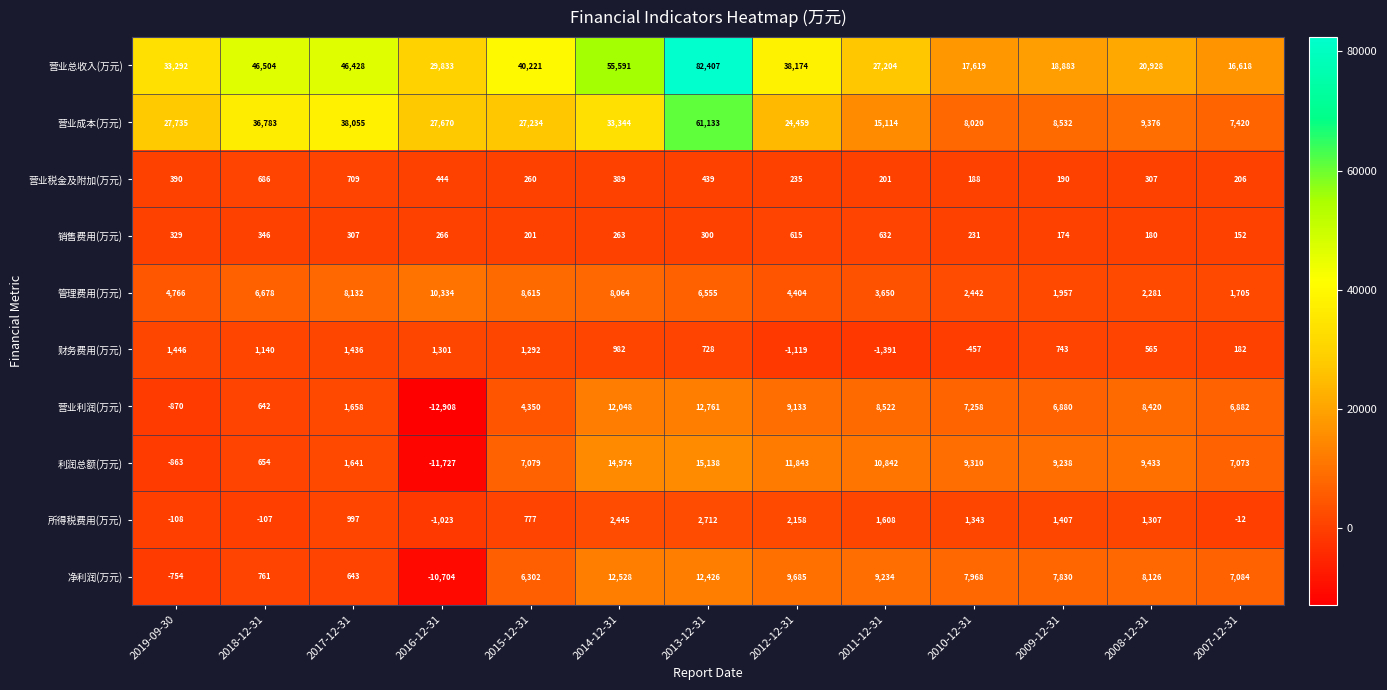

What is the difference between the 营业总收入(万元) values at 2012-12-31 and 2019-09-30?

4882